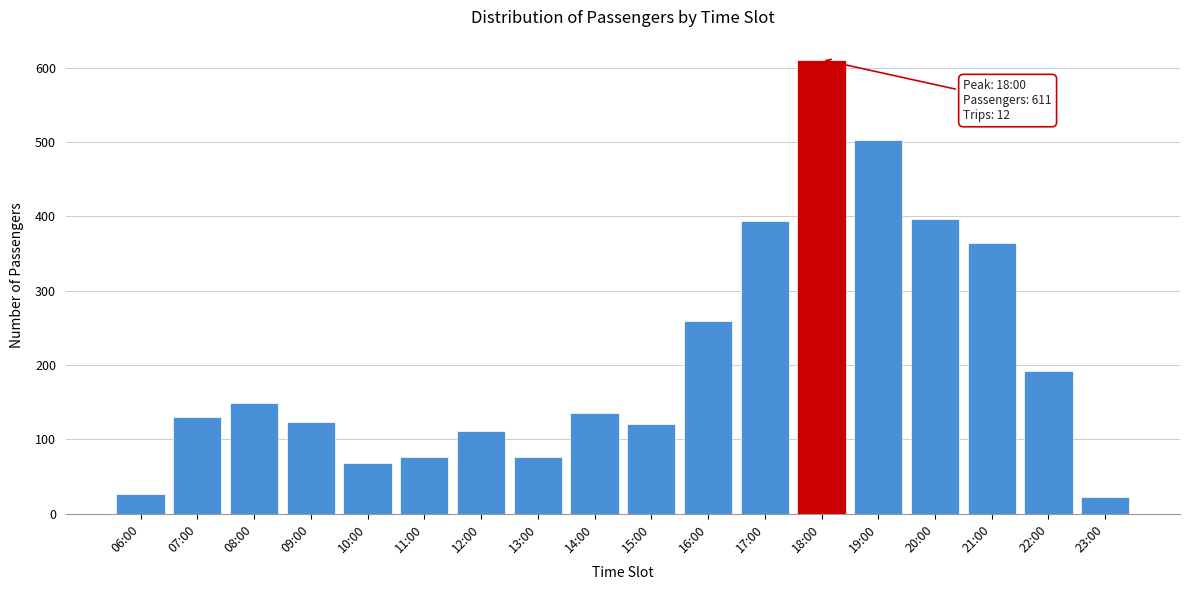

What is the average value?

209